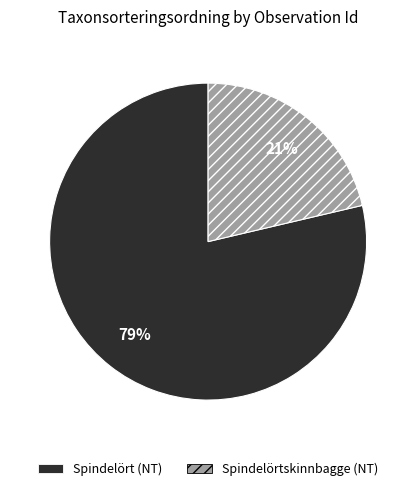

What percentage is the Spindelört (NT) slice, to the nearest percent?

79%